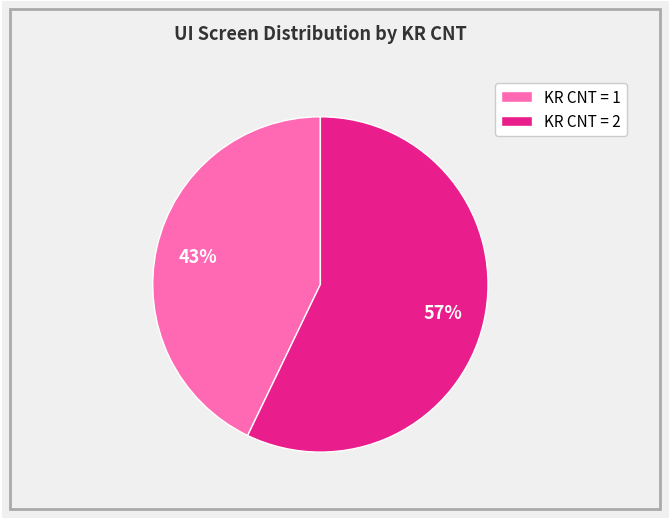

Which slice represents more than half of the pie?

KR CNT = 2